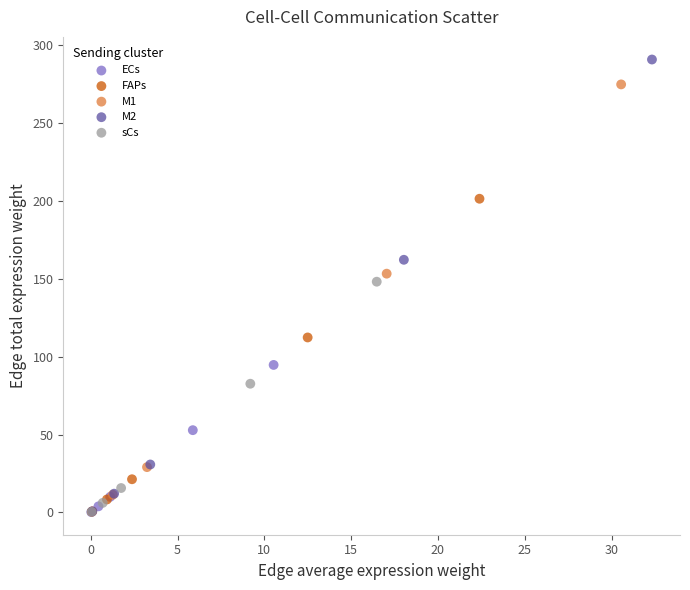

Which series contains the highest Y value?

M2